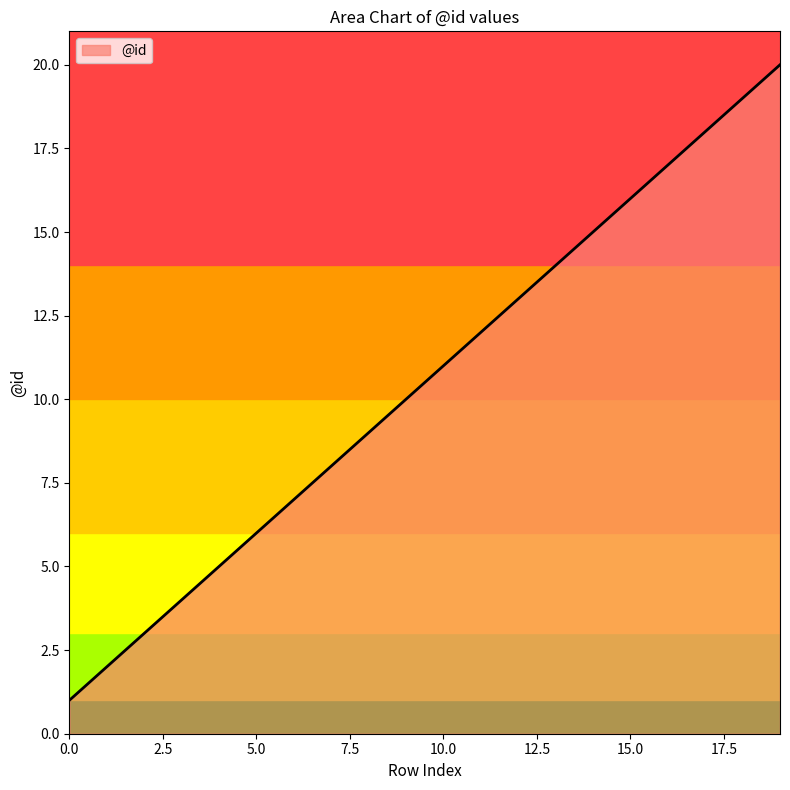

What is the difference between the maximum and minimum values?

19